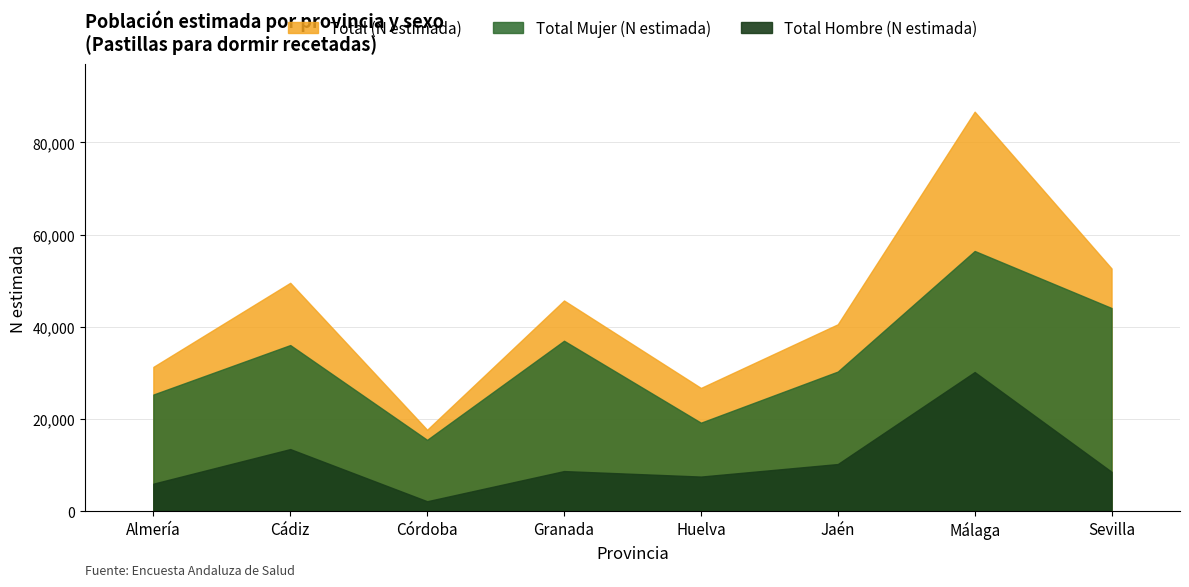

List the series in order of their peak value, lowest first.

Total Hombre (N estimada), Total Mujer (N estimada), Total (N estimada)